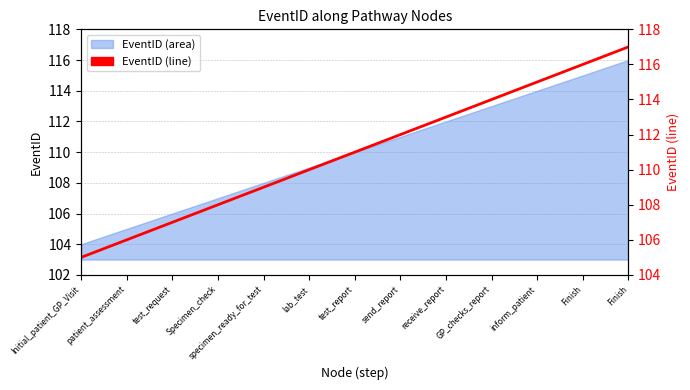

Does the chart display data point markers on the line(s)?

No